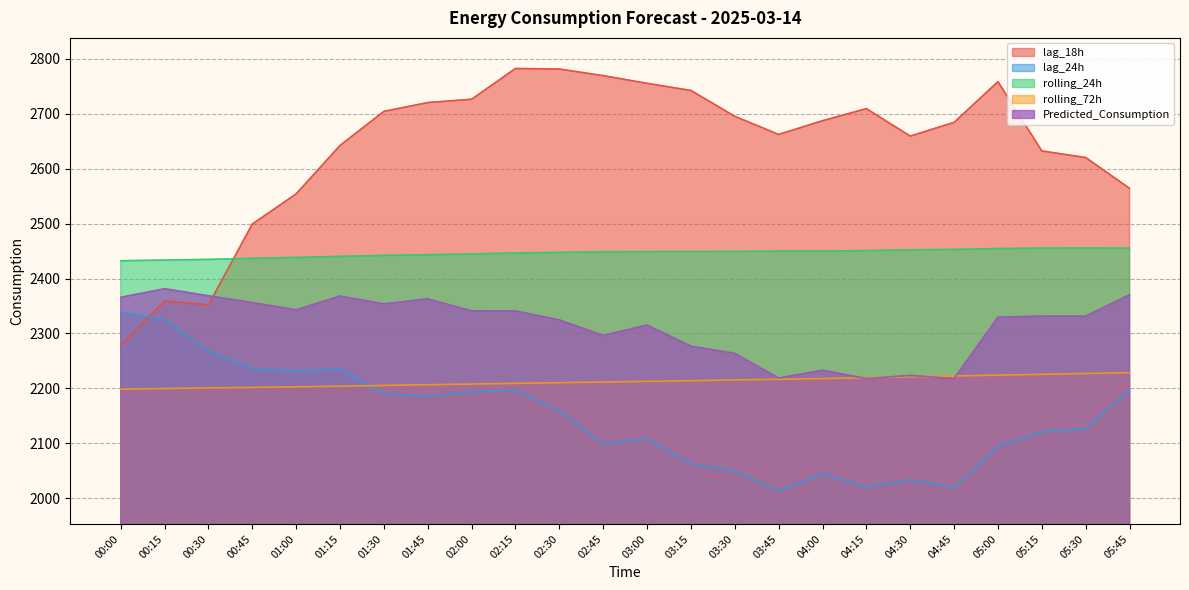

What are all the series names shown in the legend?

lag_18h, lag_24h, rolling_24h, rolling_72h, Predicted_Consumption